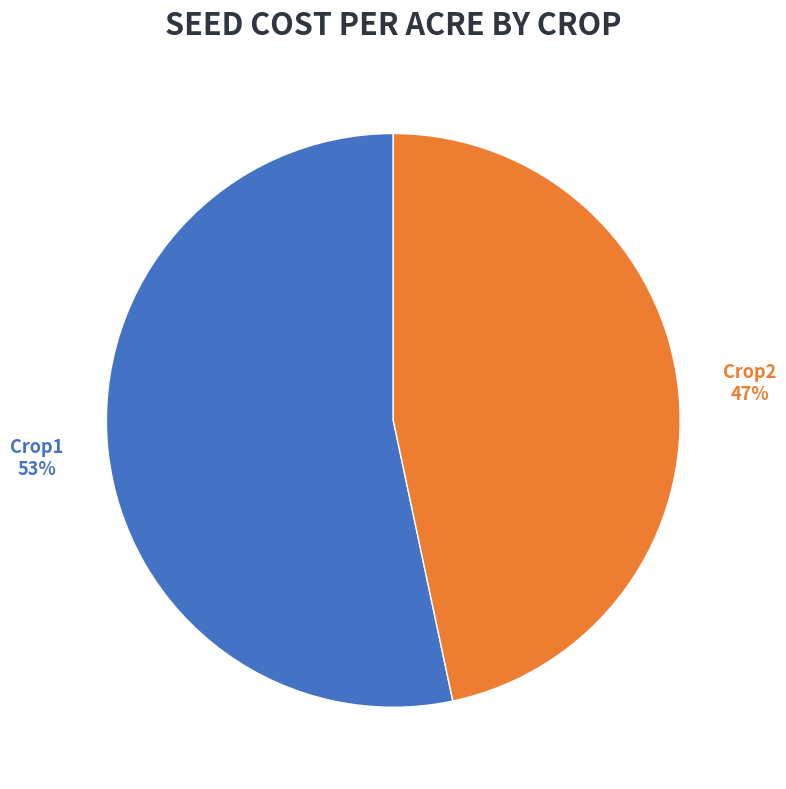

Is it true that Crop1 is 65% of the pie?

False